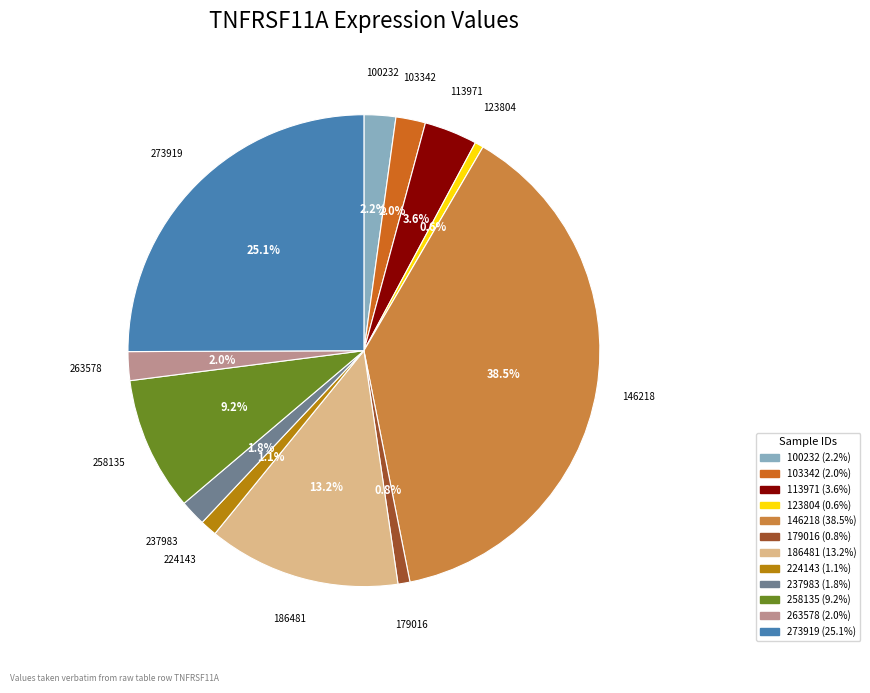

What is the largest slice in the pie chart?

146218